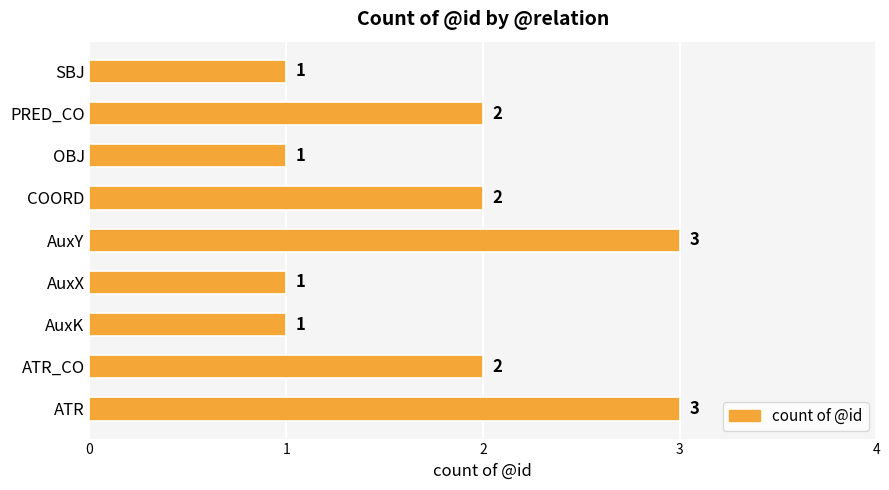

What is the greatest value displayed?

3